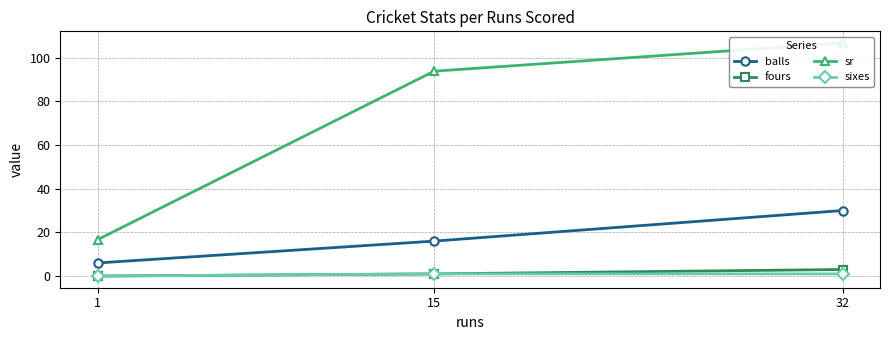

The value of balls at 15 is 16. True or false?

True